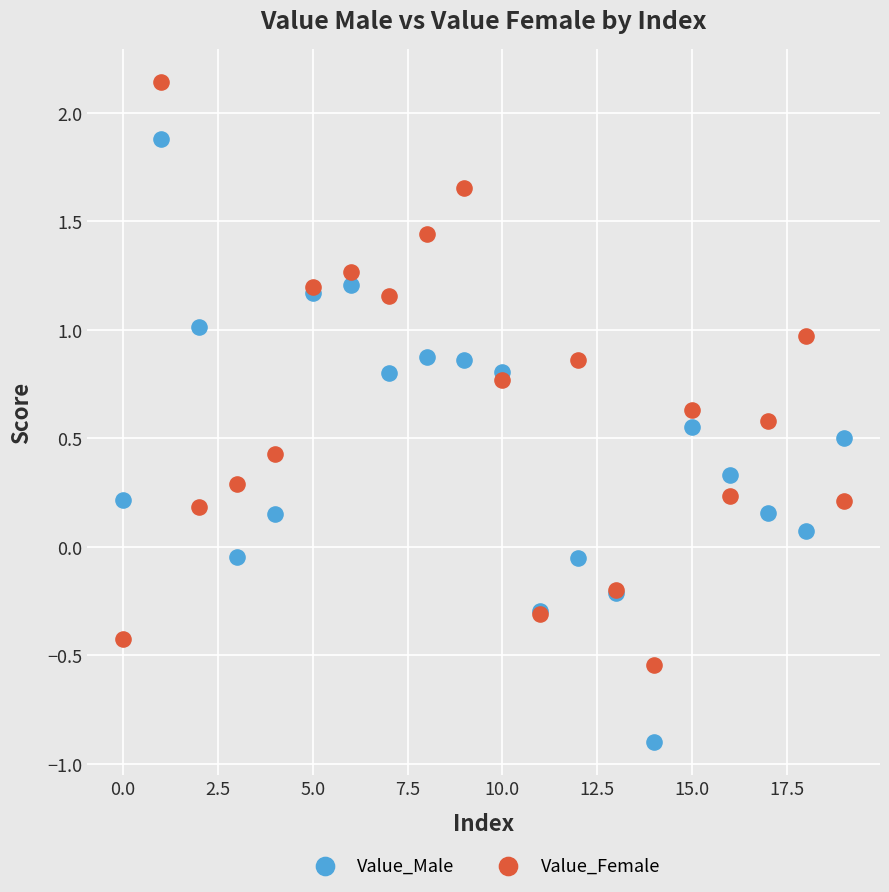

Which series reaches the minimum Y coordinate?

Value_Male